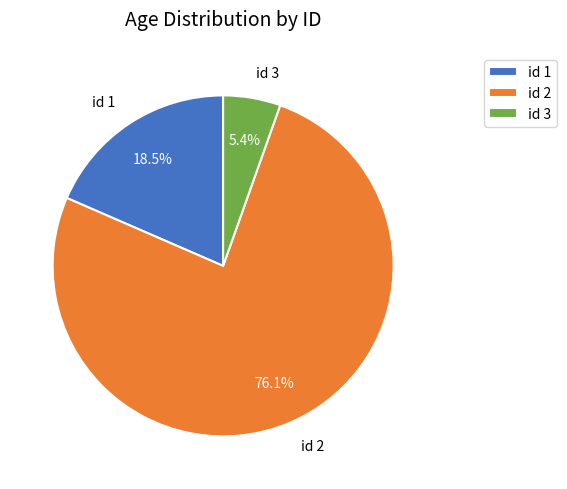

Combined, do id 1 and id 2 account for over 50%?

Yes